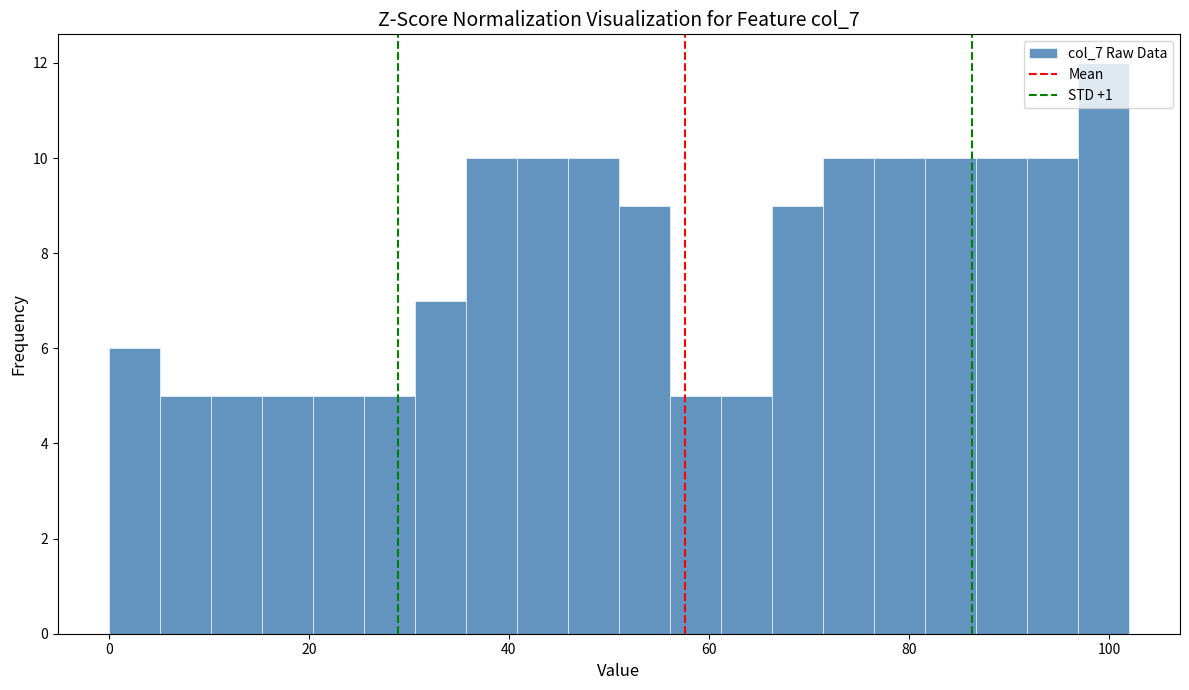

Read against the x-axis, roughly where is the centre of the tallest bar?

100